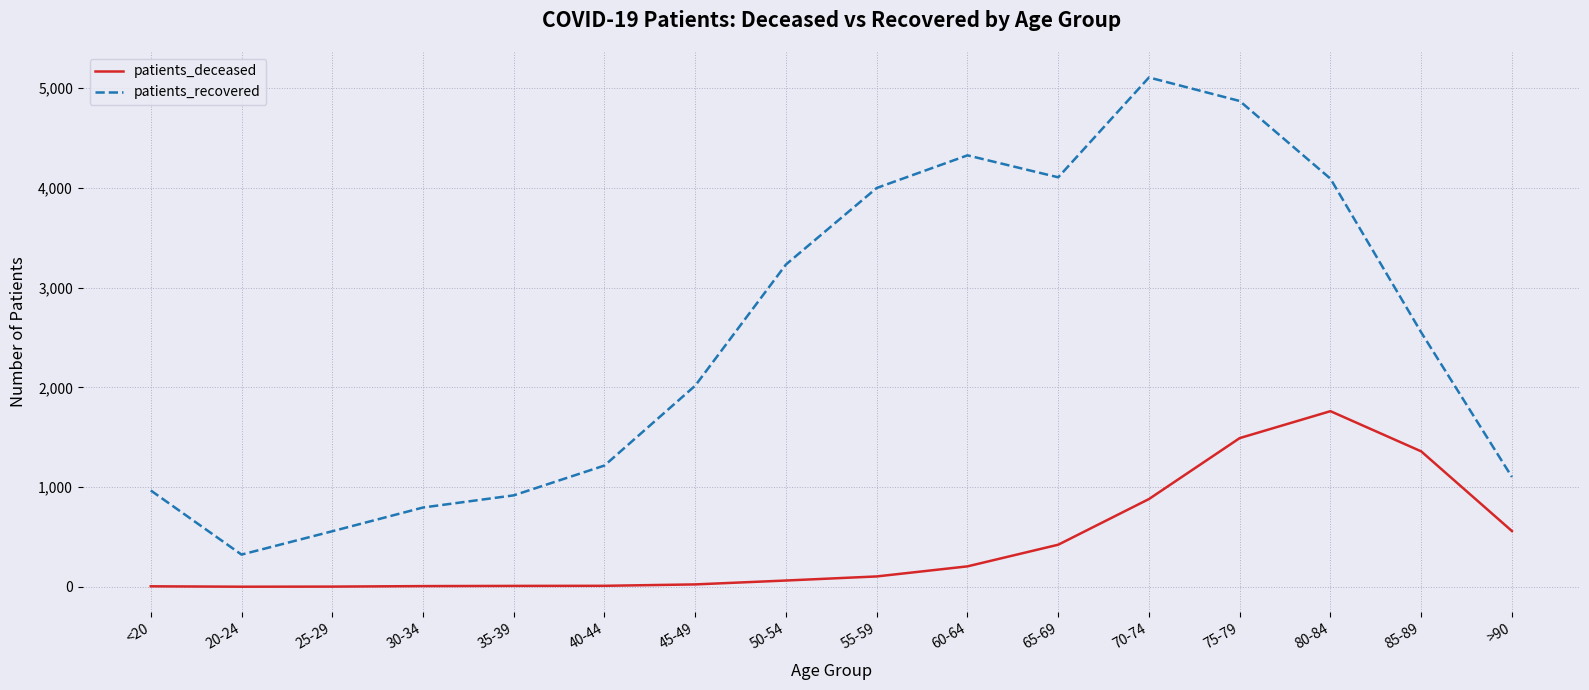

What is the difference between the maximum and minimum values in the patients_recovered series?

4784